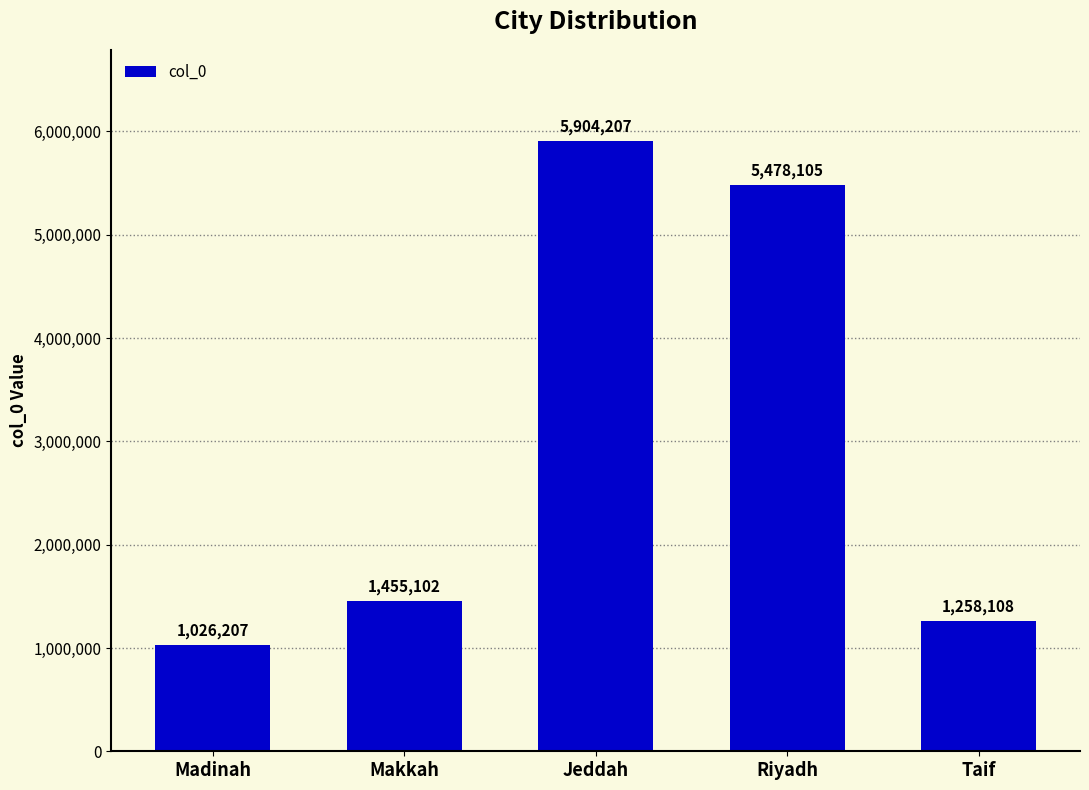

The chart shows a value of 8425361 at Riyadh. True or false?

False